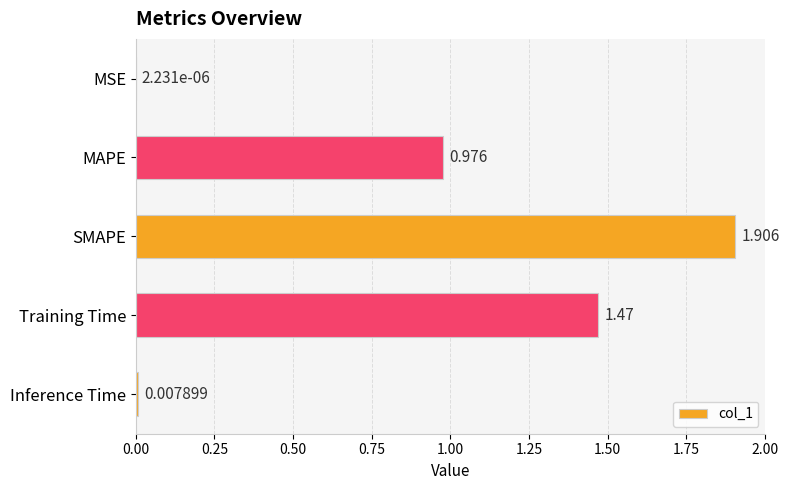

At which label is the value closest to 0?

MSE